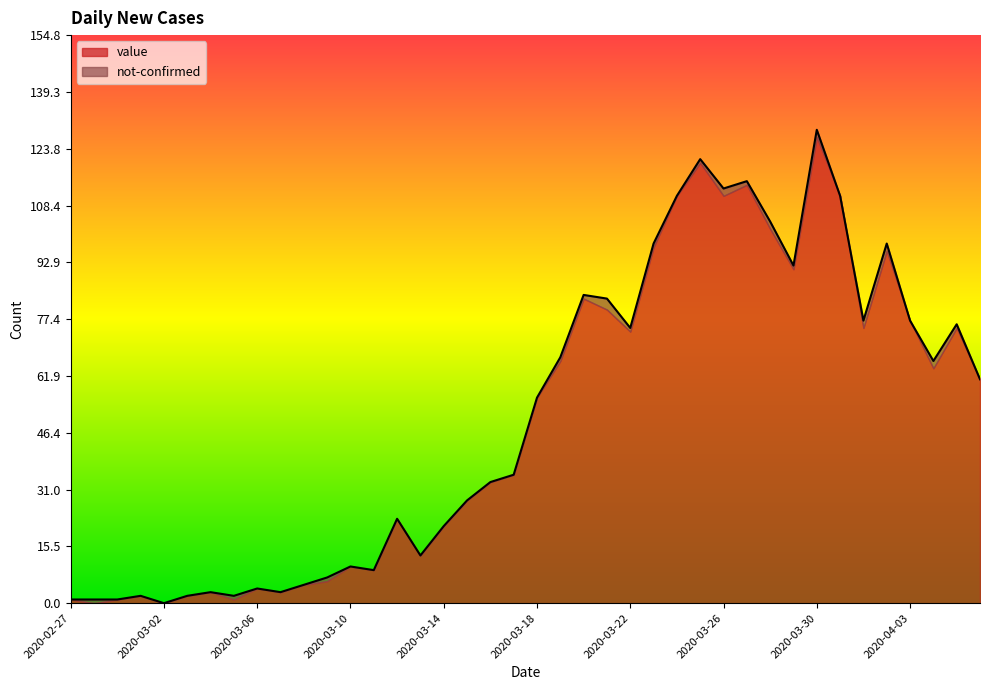

At which category does the data reach its first local peak?

2020-03-01